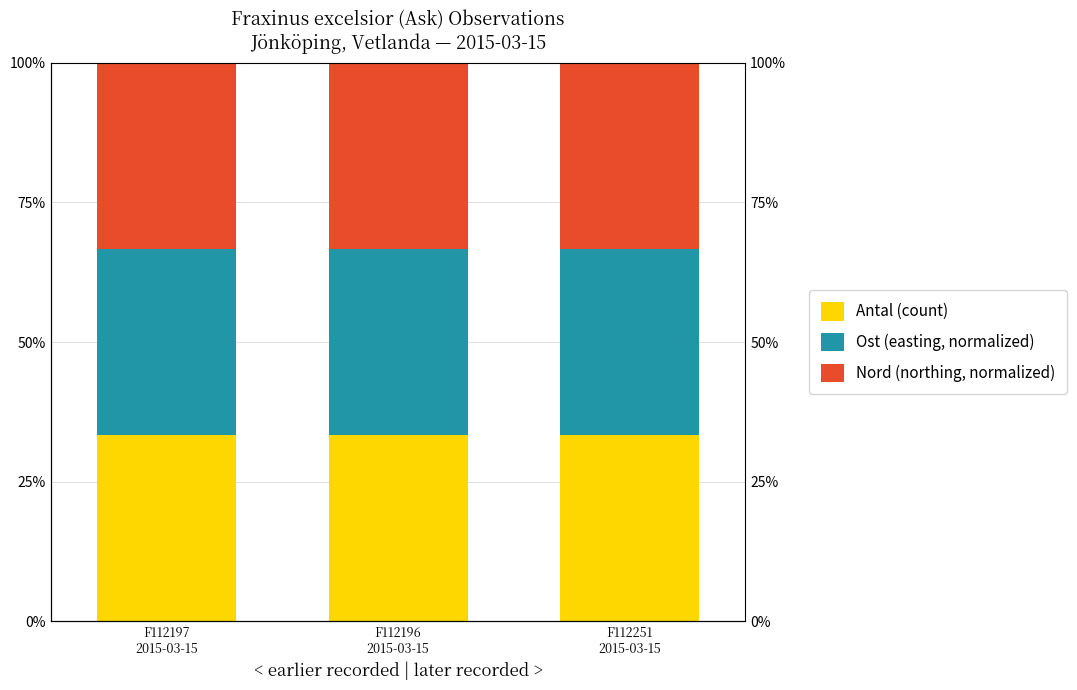

How many groups of bars are there?

3